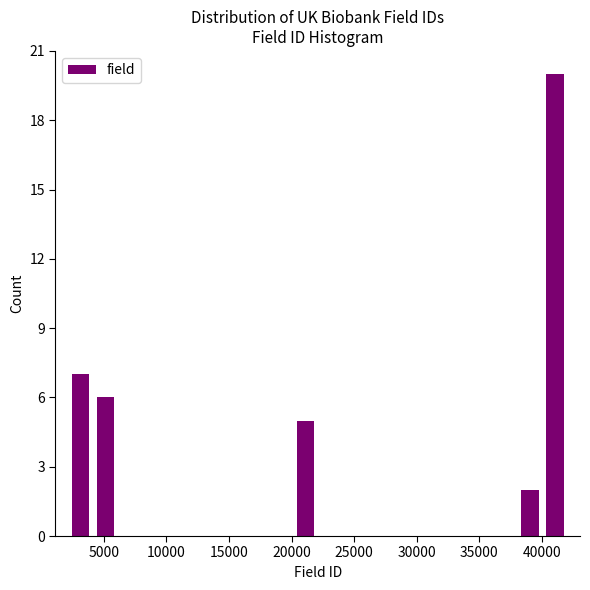

Read against the x-axis, roughly where is the centre of the tallest bar?

41000